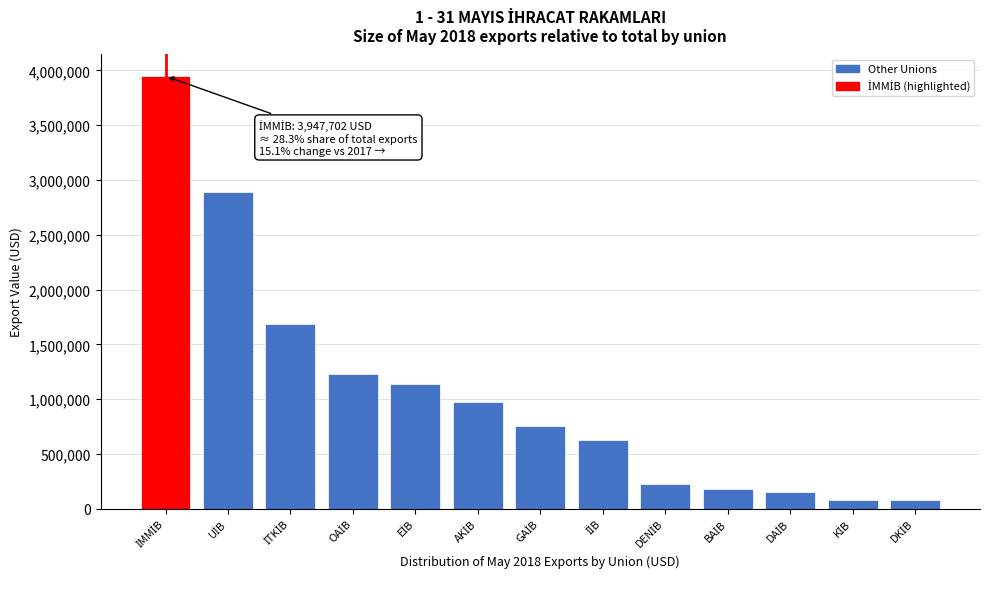

What is the value of the 1st bar from the left?

3947702.1